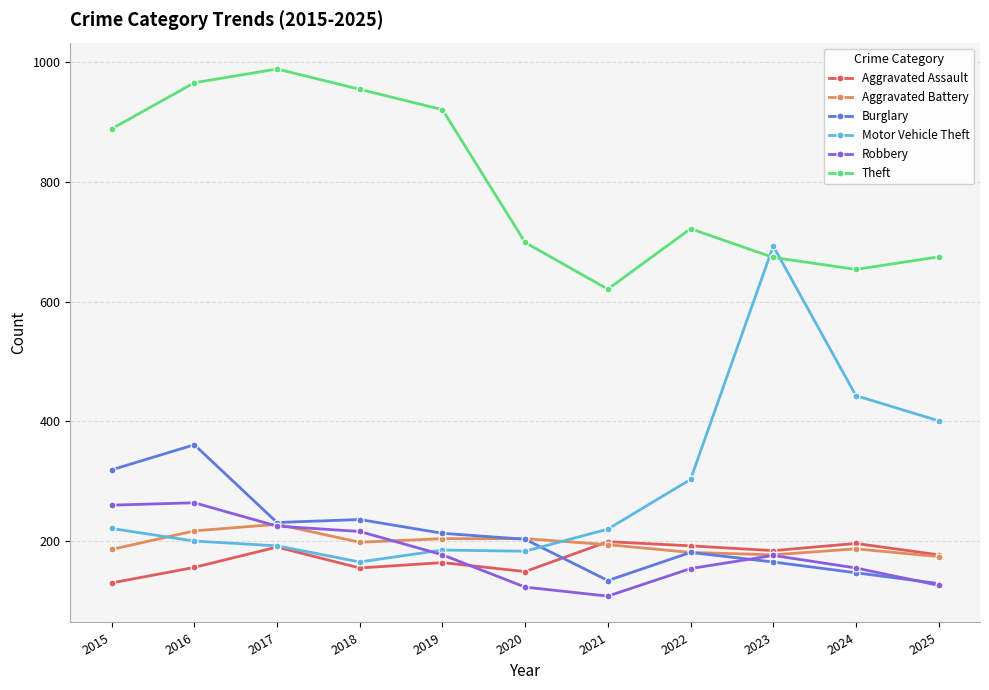

Which series changed the most between 2019 and 2025?

Theft